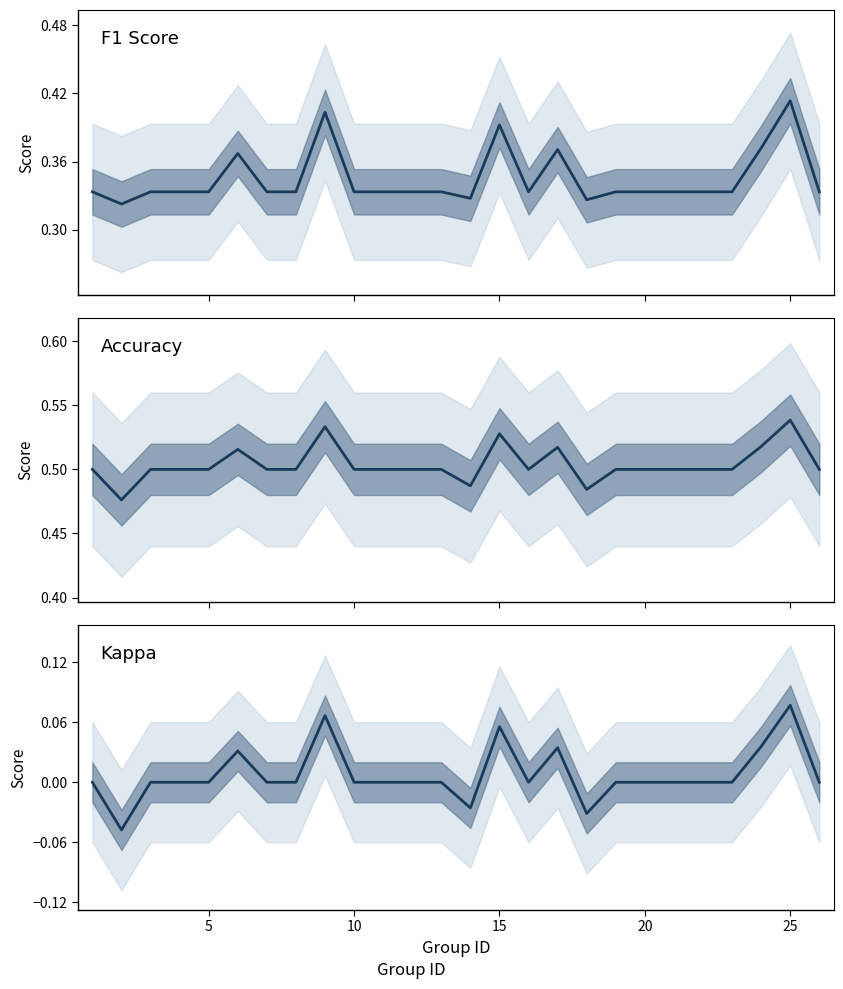

What is the sum of the F1 Score values at 14 and 0?

0.7